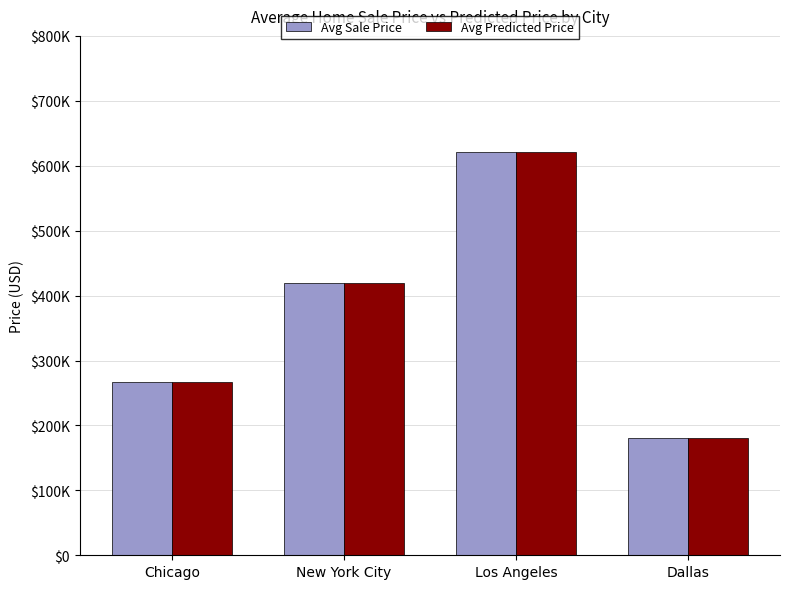

At which label is Avg Predicted Price closest to 401010?

New York City